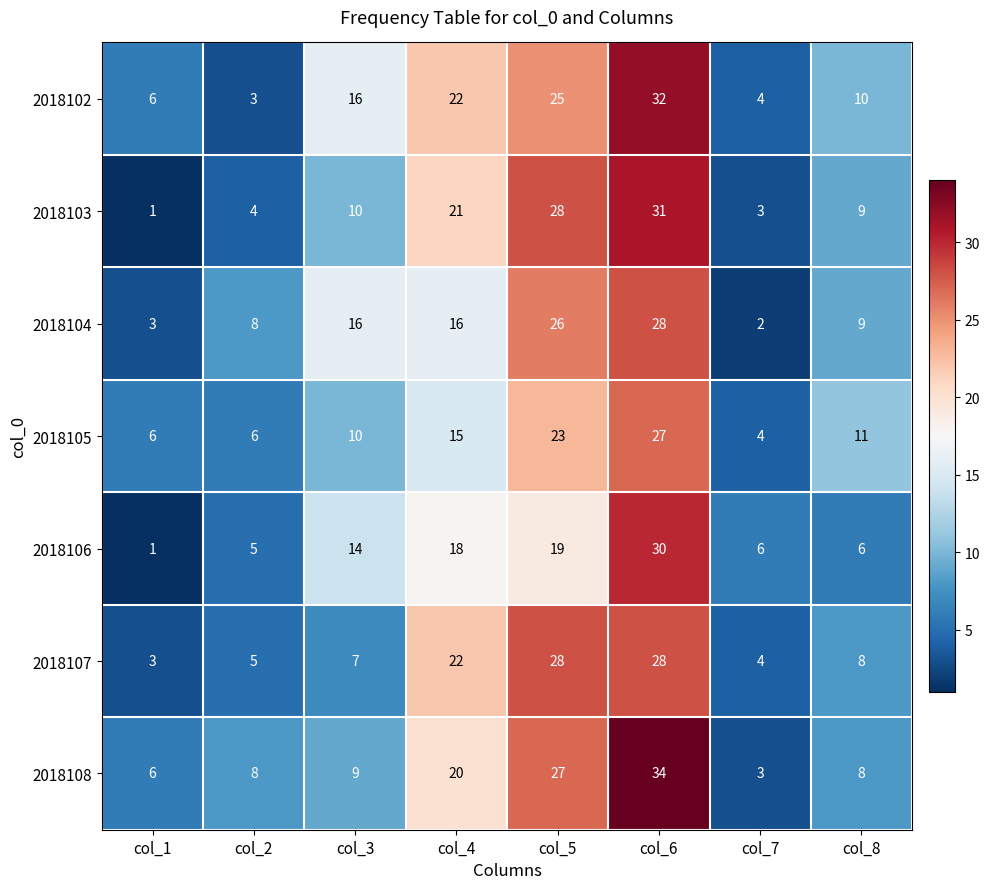

Where is 2018103 nearest to the value 16?

col_4